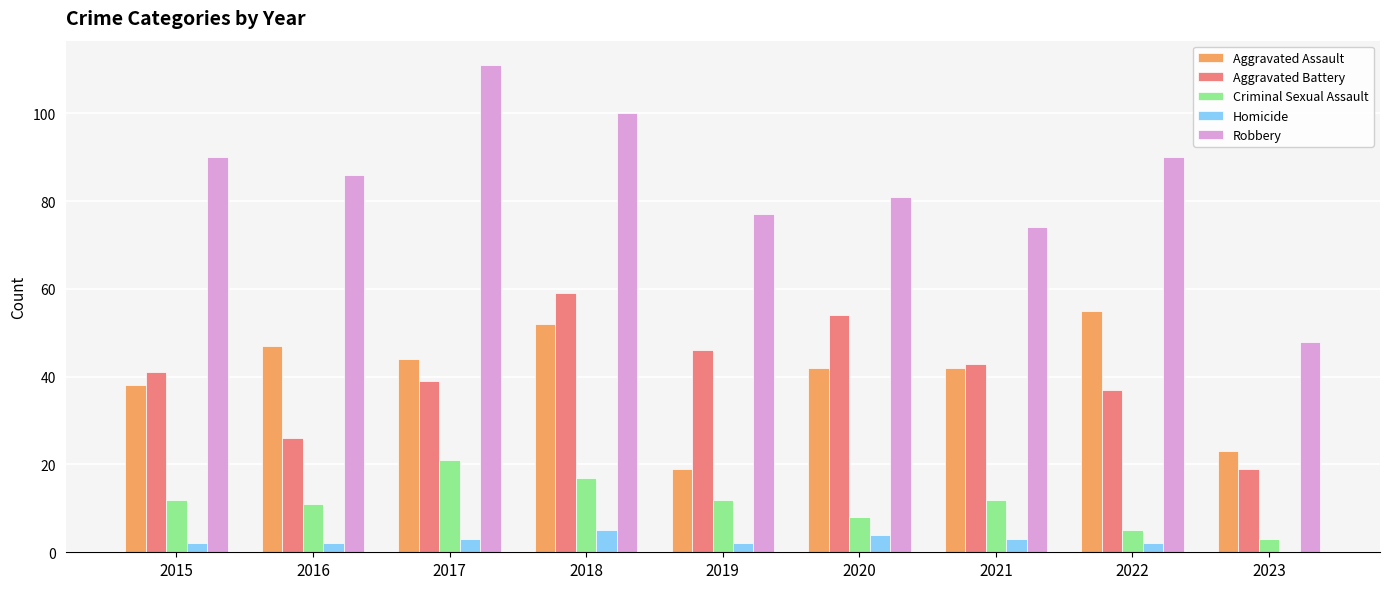

What is the sum of all Criminal Sexual Assault values?

101